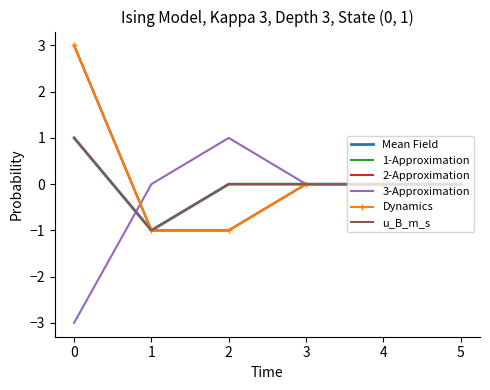

Count the 3-Approximation values in the range 0 to 1.

5